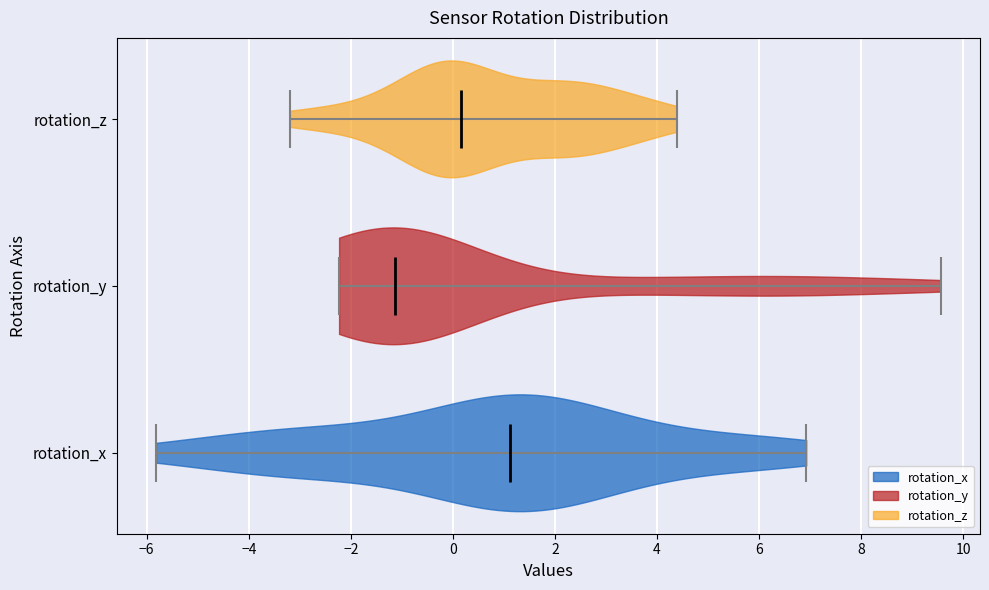

Which violin has the furthest to the right median line?

rotation_x